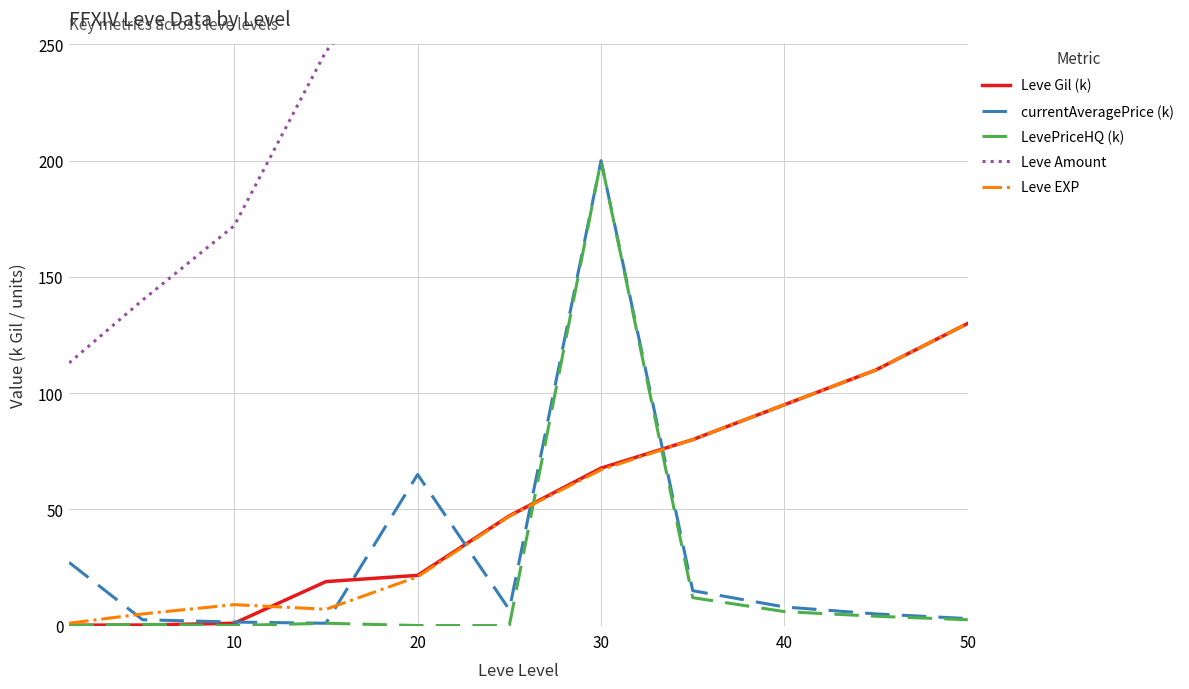

At which label does currentAveragePrice (k) reach its peak?

30